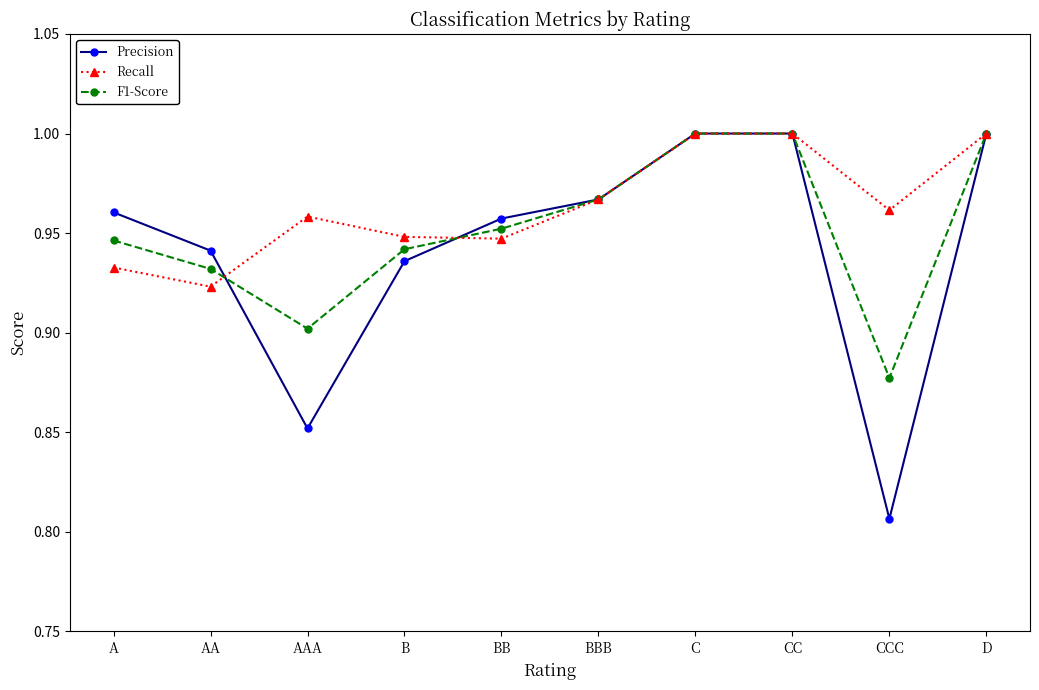

At which label does F1-Score reach its minimum?

CCC